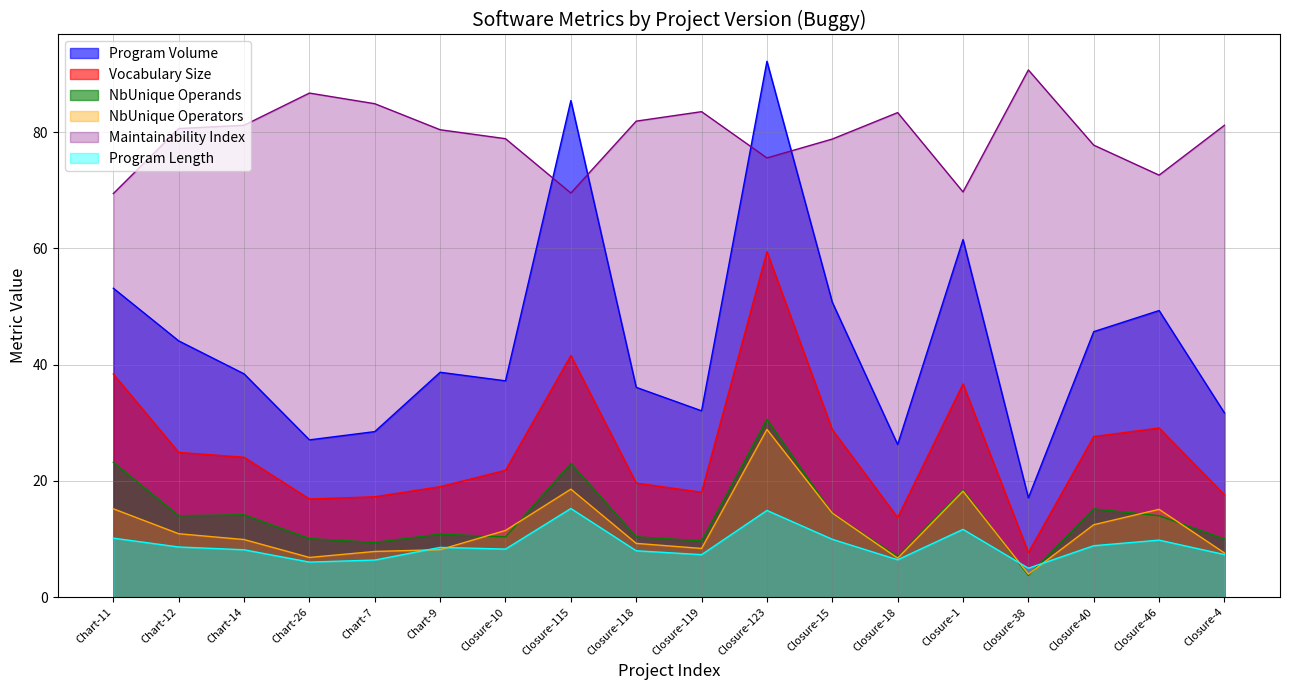

Between Closure-123 and Closure-18, which series saw the biggest shift?

Program Volume